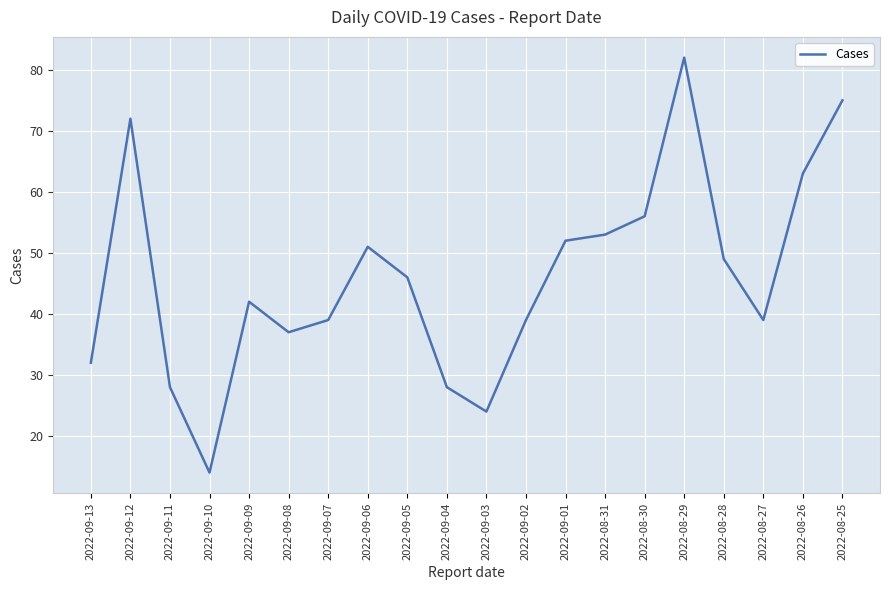

The chart shows a value of 35 at 2022-09-03. True or false?

False